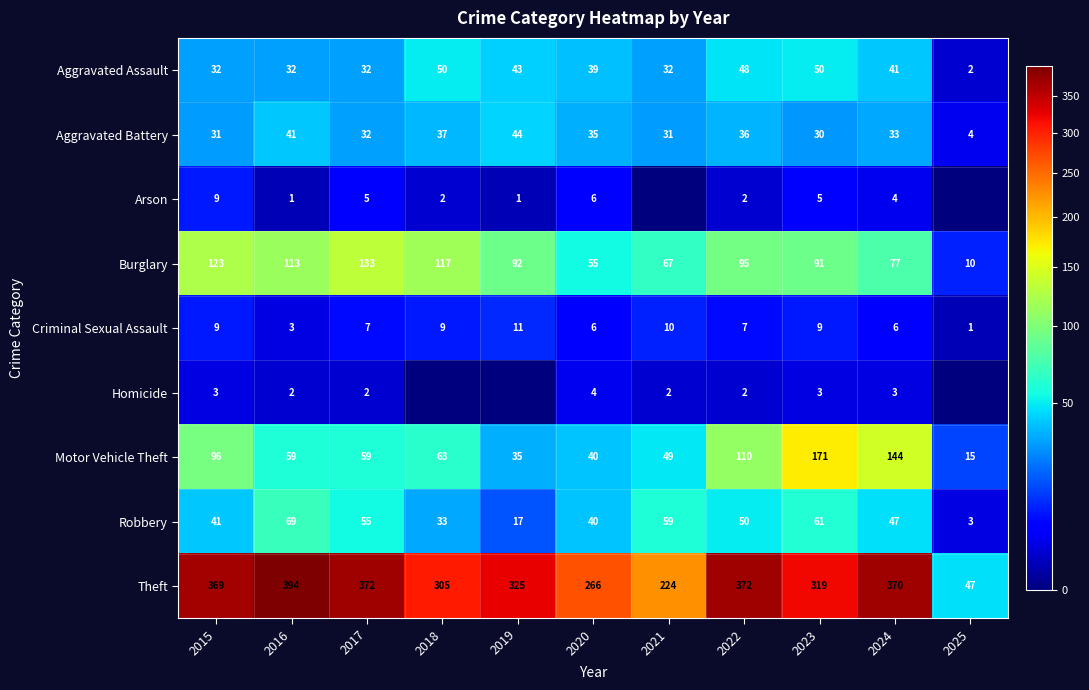

At which label does Burglary reach its minimum?

2025